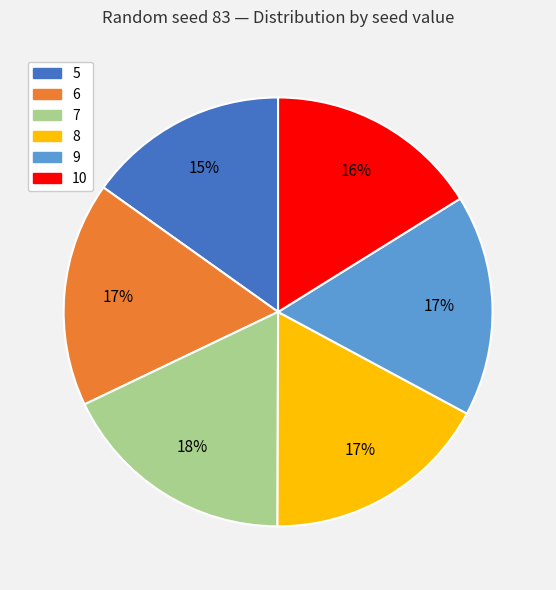

To the nearest percent, what is the average slice percentage?

17%